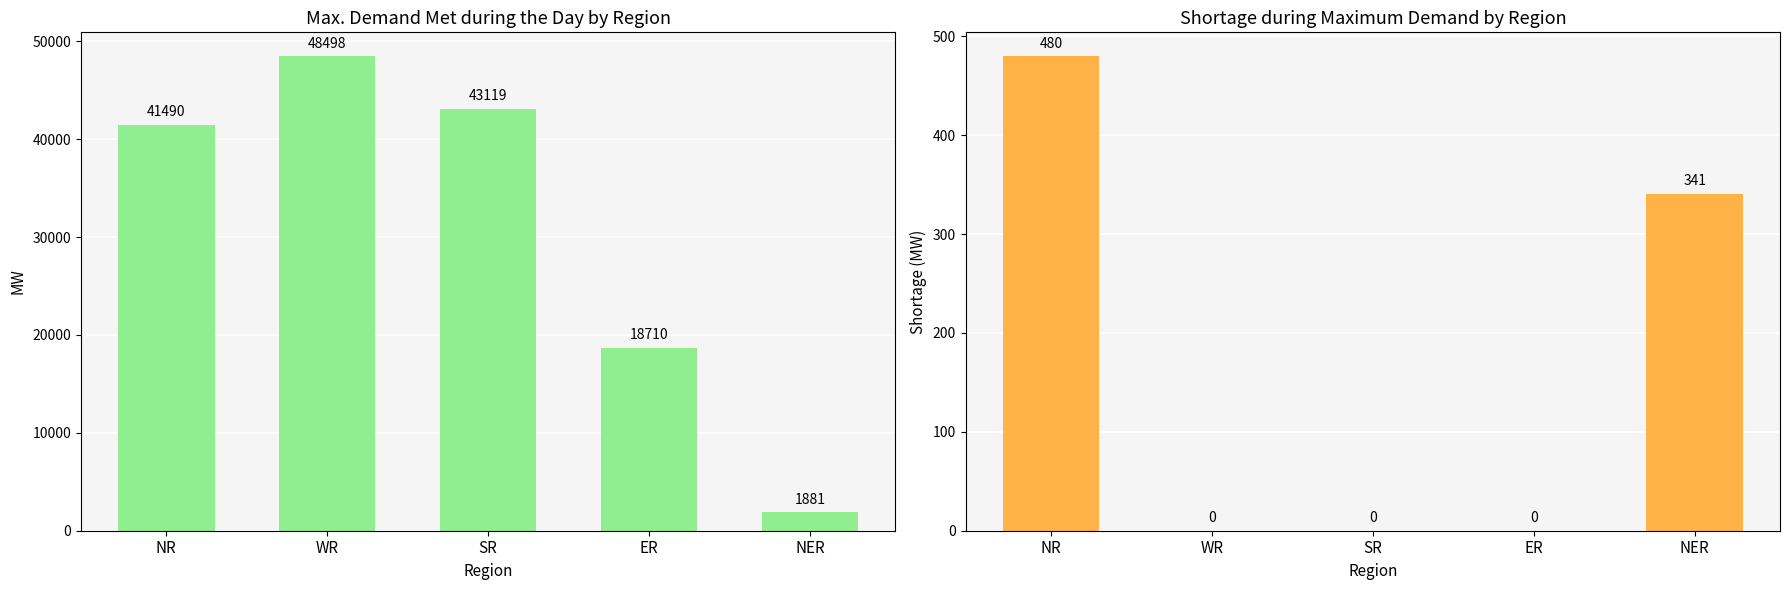

The value of Shortage during Max Demand (MW) at NER is 99. True or false?

False